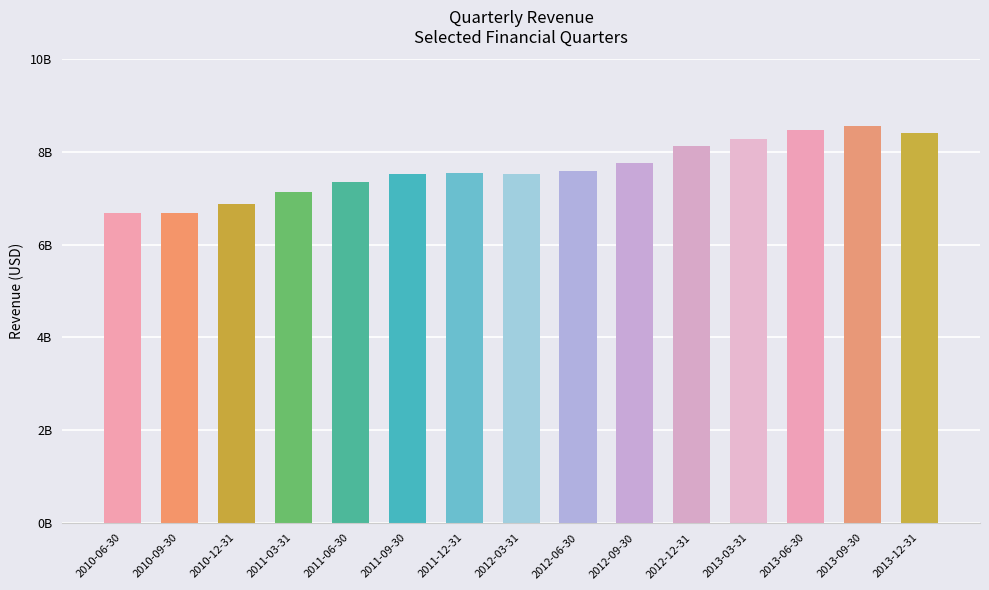

Are the bars horizontal?

No